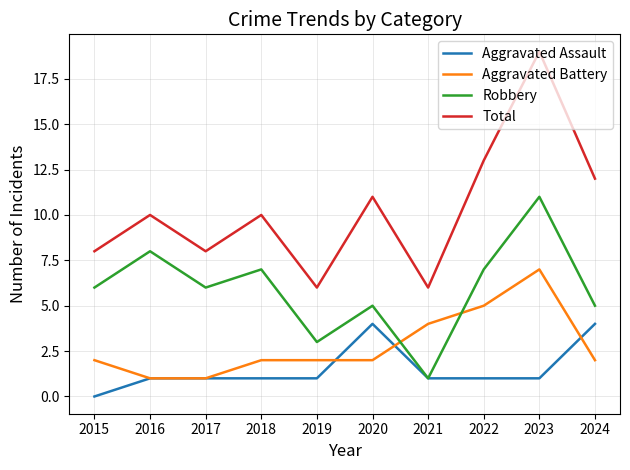

Reading left to right, what are all the values shown in this chart?

Aggravated Assault: 0	1	1	1	1	4	1	1	1	4
Aggravated Battery: 2	1	1	2	2	2	4	5	7	2
Robbery: 6	8	6	7	3	5	1	7	11	5
Total: 8	10	8	10	6	11	6	13	19	12